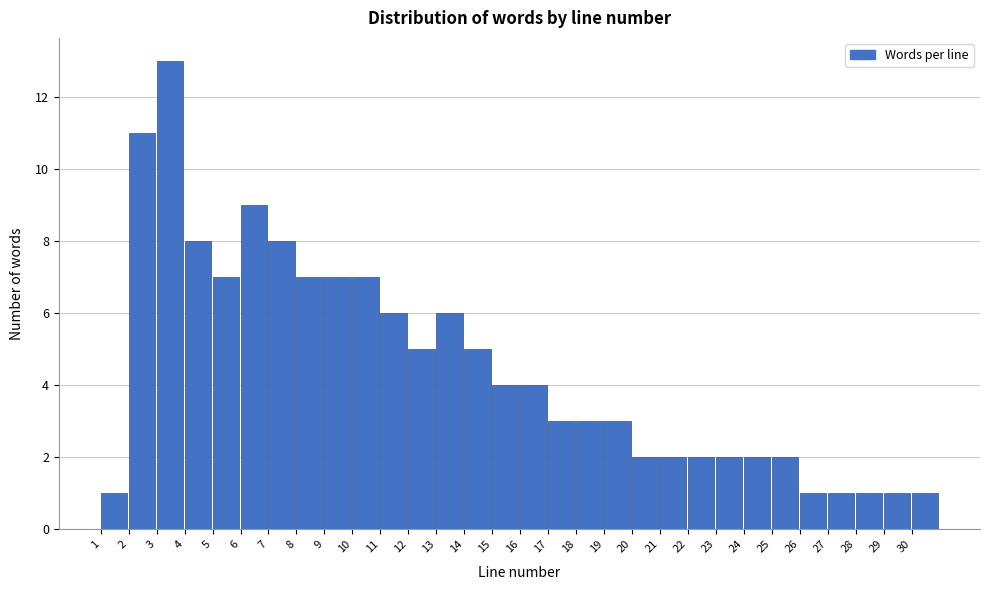

Reading left to right, list every bar in this chart as the range it spans on the x-axis followed by its height. The values are not printed on the chart, so give them approximately, as read against the axis.

1 to 2: 1
2 to 3: 11
3 to 4: 13
4 to 5: 8
5 to 6: 7
6 to 7: 9
7 to 8: 8
8 to 9: 7
9 to 10: 7
10 to 11: 7
11 to 12: 6
12 to 13: 5
13 to 14: 6
14 to 15: 5
15 to 16: 4
16 to 17: 4
17 to 18: 3
18 to 19: 3
19 to 20: 3
20 to 21: 2
21 to 22: 2
22 to 23: 2
23 to 24: 2
24 to 25: 2
25 to 26: 2
26 to 27: 1
27 to 28: 1
28 to 29: 1
29 to 30: 1
30 to 31: 1